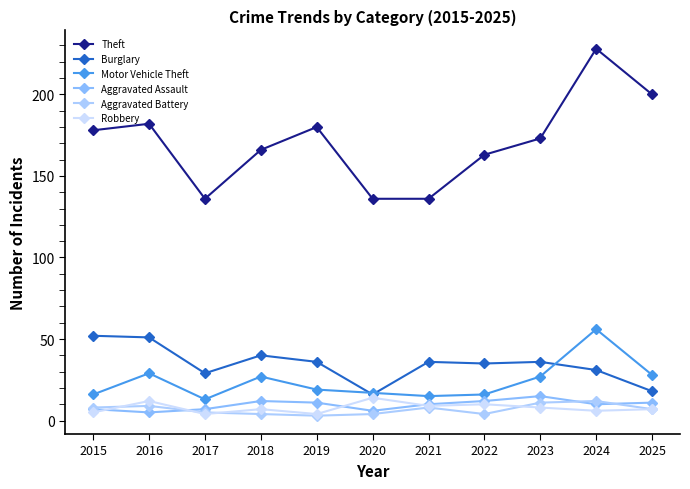

Which has a higher value, 2022 or 2018?

2018